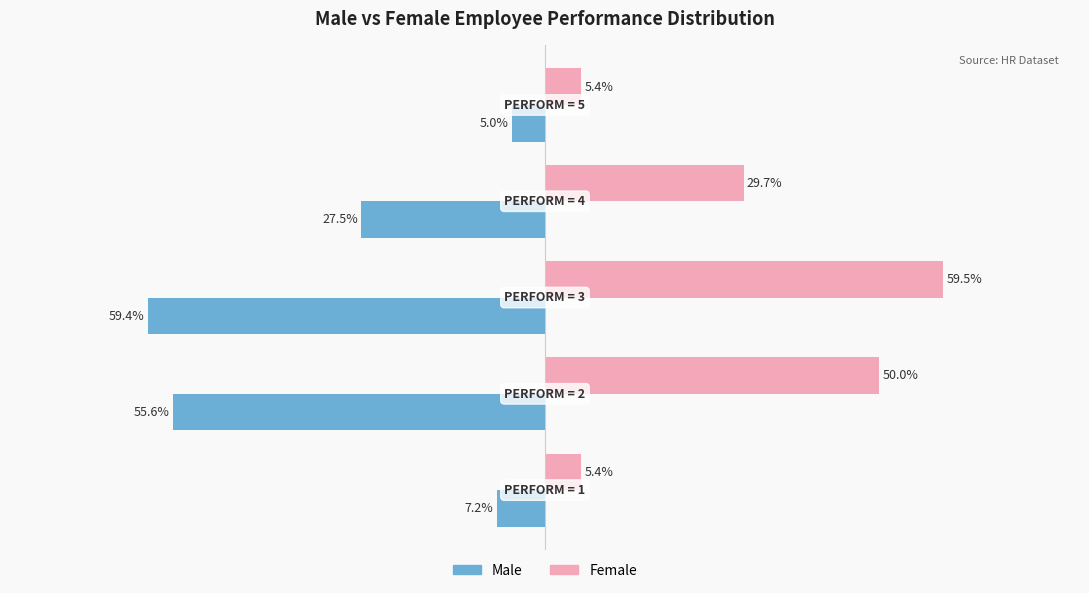

Which series has the largest total across all categories?

Female